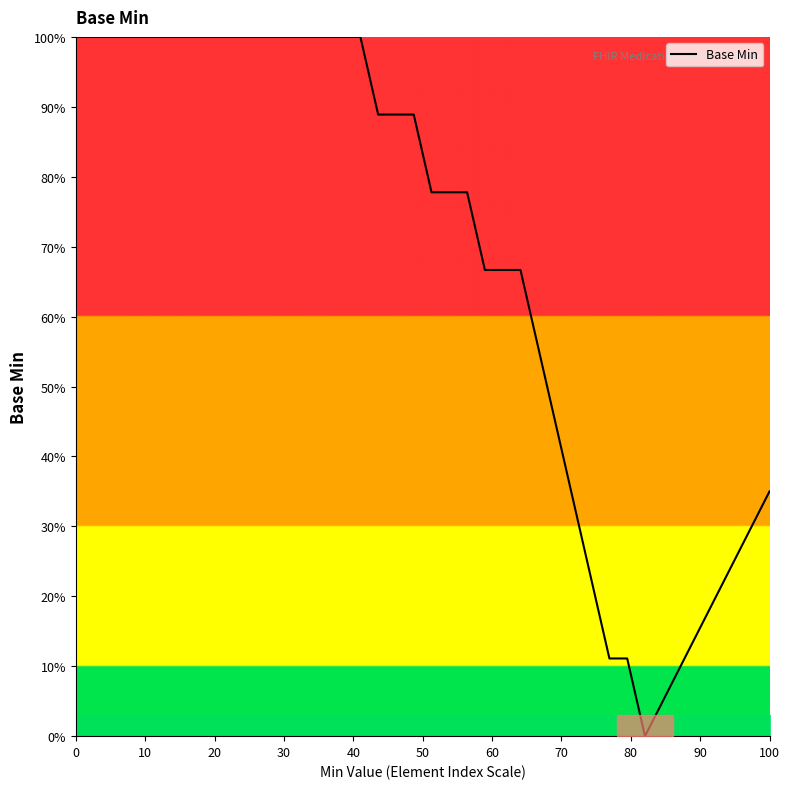

What is the difference between the maximum and minimum values?

100.0